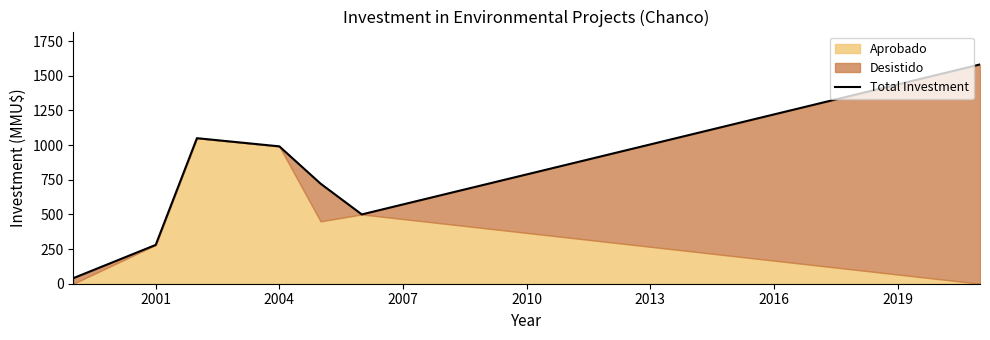

Is it true that the value at 2001 is 158?

False